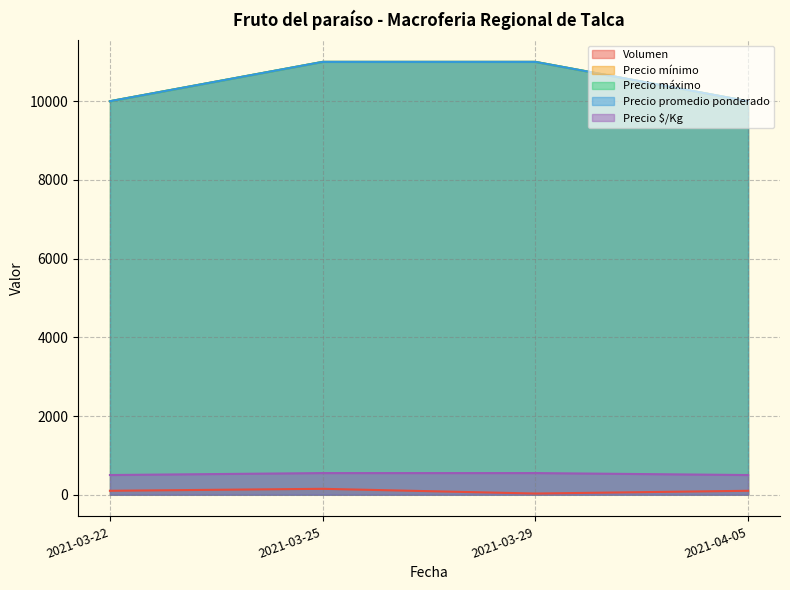

How many distinct data groups are displayed?

5